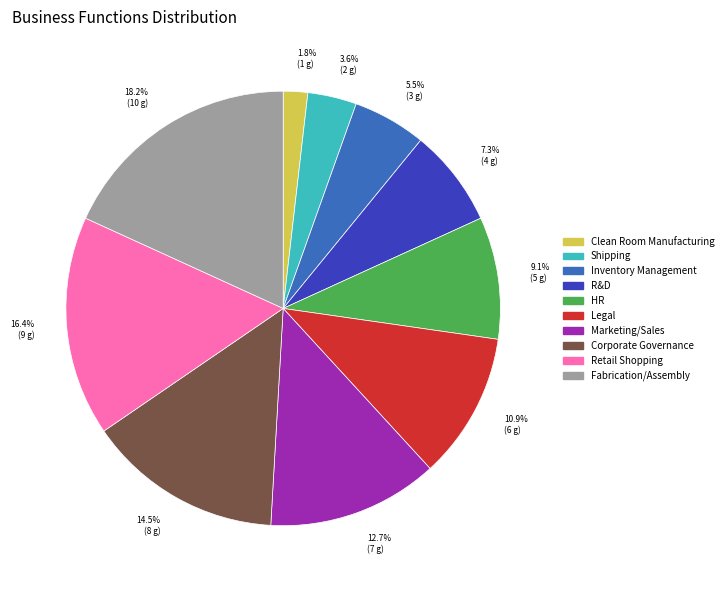

True or false: Clean Room Manufacturing accounts for 9% of the total.

False